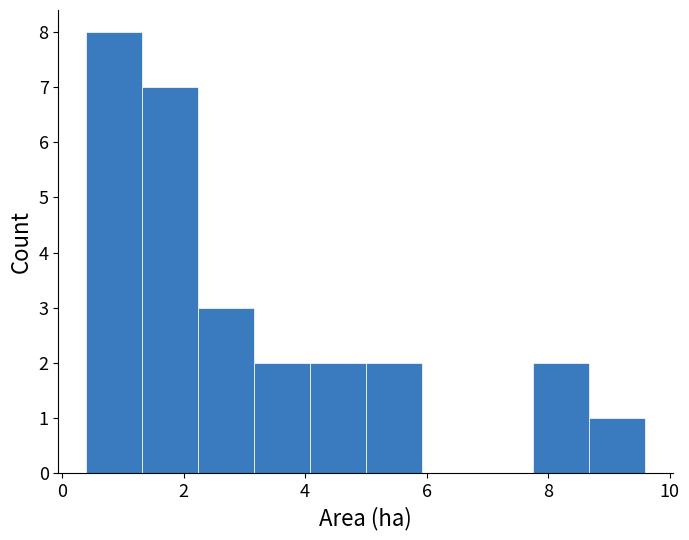

How tall is the bar that spans 4.08 to 5.00 on the x-axis? Neither the bar edges nor the heights are printed on the chart, so give them approximately, as read against the axes.

2